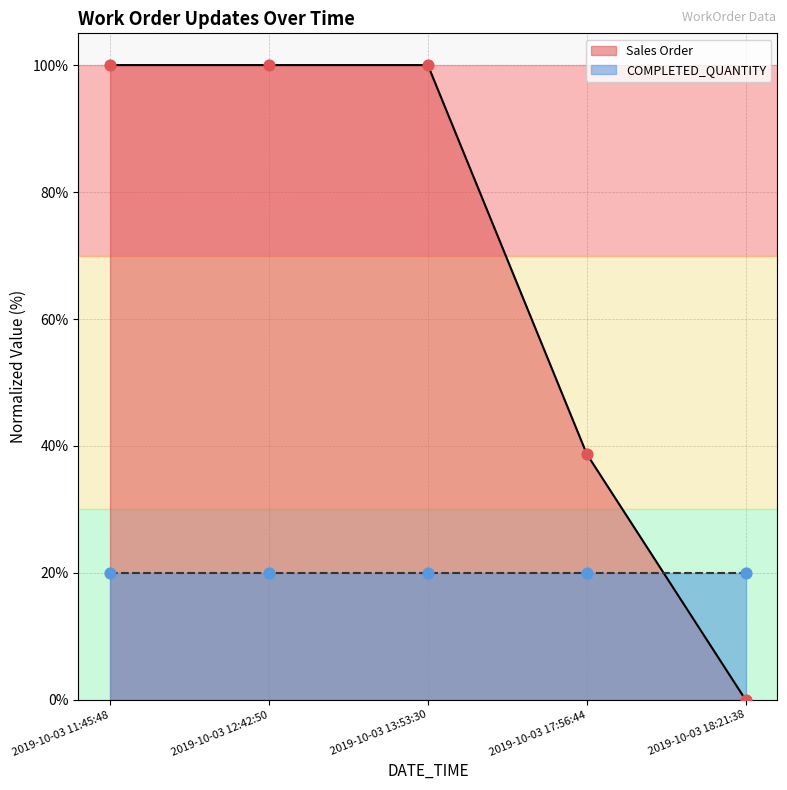

Approximately how many times larger is the value at 2019-10-03 17:56:44 compared to 2019-10-03 13:53:30?

0.4